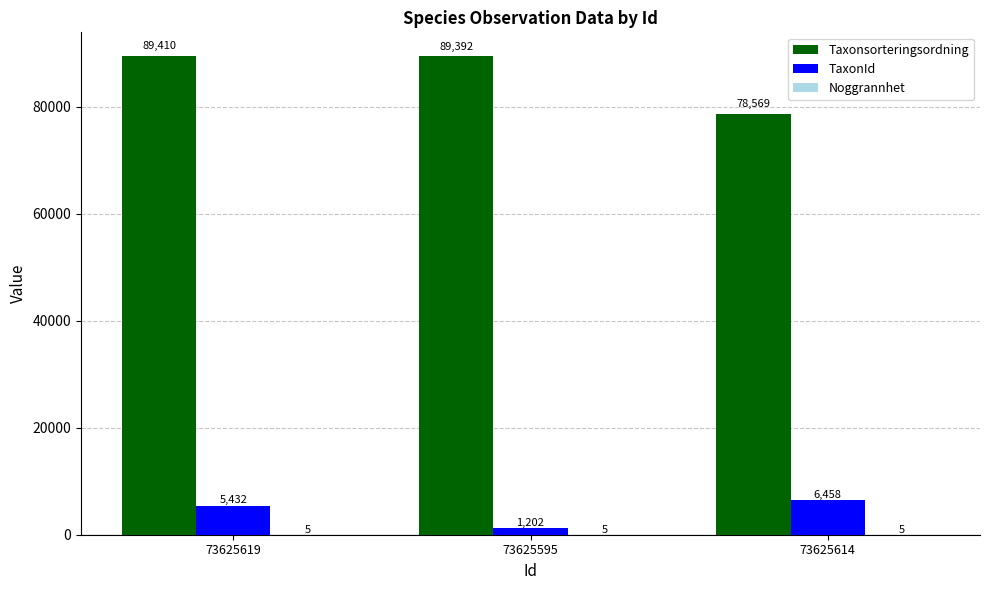

Which series has the largest total across all categories?

Taxonsorteringsordning